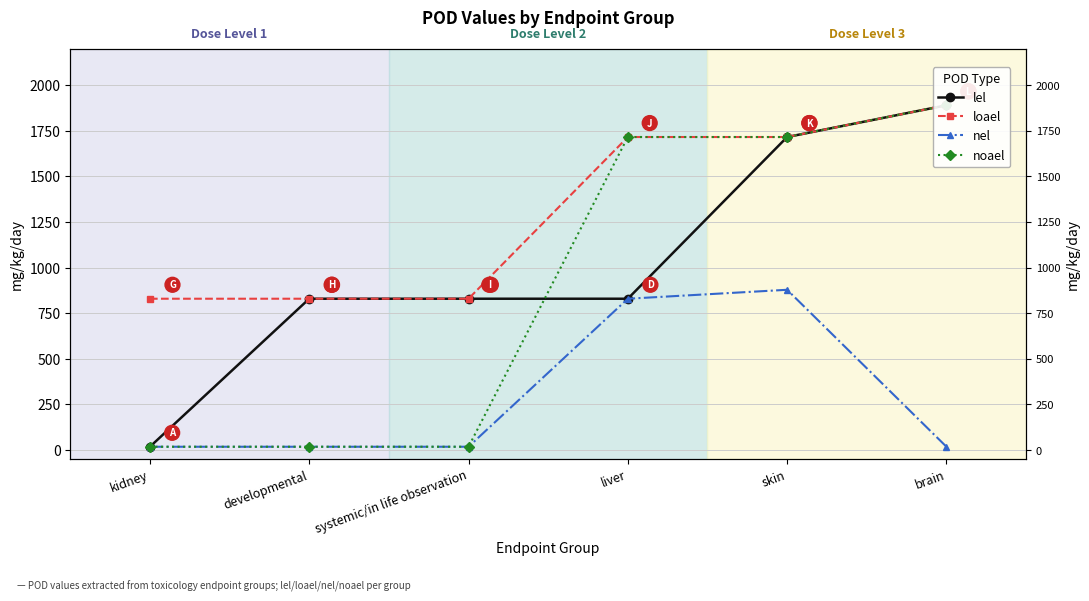

What are all the series names shown in the legend?

lel, loael, nel, noael